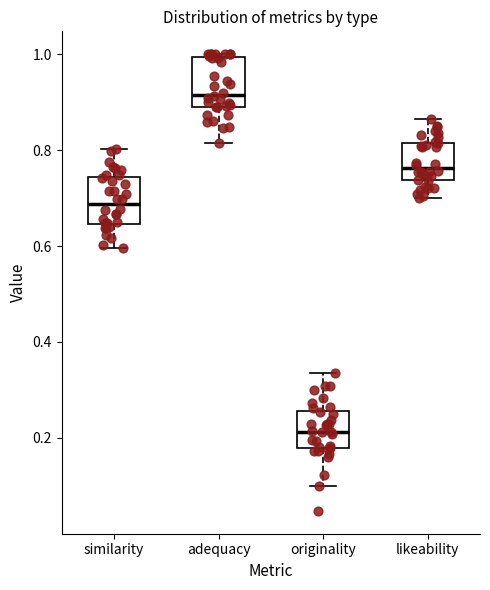

Reading left to right, read every box against the y-axis: the position of its median line, the range the box covers, and the ends of its whiskers. The values are not printed on the chart, so give them approximately, as read against the axis.

similarity: median 0.68, box 0.64 to 0.74, whiskers 0.60 to 0.80
adequacy: median 0.92, box 0.88 to 1.00, whiskers 0.82 to 1.00 (just above the box's upper edge)
originality: median 0.22, box 0.18 to 0.26, whiskers 0.10 to 0.34
likeability: median 0.76, box 0.74 to 0.82, whiskers 0.70 to 0.86